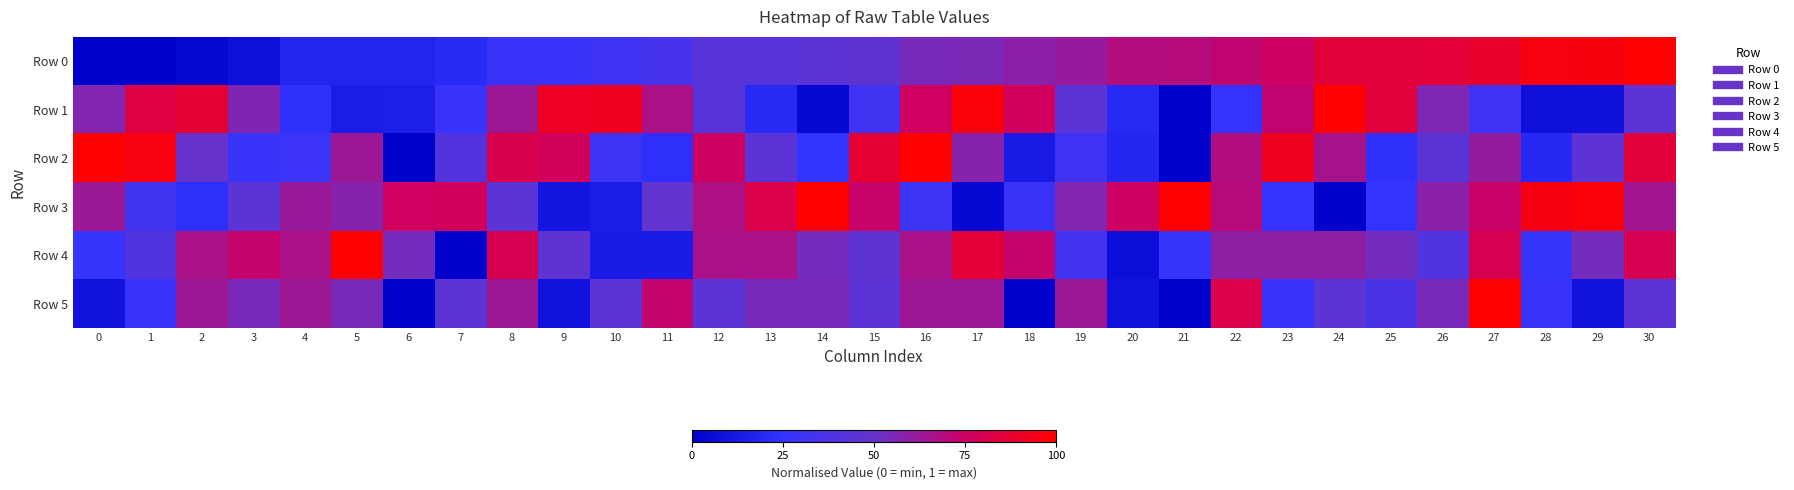

Reading left to right, list all the values displayed in this chart.

Row 0: 0=0.0	1=0.0	2=0.0	3=0.1	4=0.2	5=0.2	6=0.2	7=0.2	8=0.3	9=0.3	10=0.3	11=0.3	12=0.4	13=0.4	14=0.4	15=0.5	16=0.5	17=0.6	18=0.6	19=0.6	20=0.7	21=0.7	22=0.7	23=0.8	24=0.9	25=0.9	26=0.9	27=0.9	28=1.0	29=1.0	30=1.0
Row 1: 0=0.6	1=0.8	2=0.9	3=0.6	4=0.2	5=0.1	6=0.2	7=0.3	8=0.6	9=0.9	10=0.9	11=0.7	12=0.4	13=0.2	14=0.0	15=0.3	16=0.8	17=1.0	18=0.8	19=0.4	20=0.2	21=0.0	22=0.3	23=0.7	24=1.0	25=0.8	26=0.6	27=0.3	28=0.1	29=0.1	30=0.5
Row 2: 0=1.0	1=1.0	2=0.5	3=0.3	4=0.3	5=0.6	6=0.0	7=0.4	8=0.8	9=0.8	10=0.3	11=0.2	12=0.8	13=0.4	14=0.3	15=0.9	16=1.0	17=0.6	18=0.1	19=0.3	20=0.2	21=0.0	22=0.7	23=0.9	24=0.7	25=0.2	26=0.4	27=0.6	28=0.2	29=0.5	30=0.9
Row 3: 0=0.6	1=0.3	2=0.2	3=0.5	4=0.6	5=0.6	6=0.8	7=0.8	8=0.5	9=0.1	10=0.1	11=0.5	12=0.7	13=0.8	14=1.0	15=0.7	16=0.3	17=0.0	18=0.3	19=0.6	20=0.8	21=1.0	22=0.7	23=0.3	24=0.0	25=0.3	26=0.6	27=0.7	28=1.0	29=1.0	30=0.6
Row 4: 0=0.3	1=0.4	2=0.7	3=0.7	4=0.7	5=1.0	6=0.5	7=0.0	8=0.8	9=0.5	10=0.1	11=0.1	12=0.7	13=0.7	14=0.5	15=0.5	16=0.7	17=0.9	18=0.7	19=0.3	20=0.1	21=0.3	22=0.6	23=0.6	24=0.6	25=0.5	26=0.4	27=0.8	28=0.3	29=0.5	30=0.8
Row 5: 0=0.1	1=0.3	2=0.6	3=0.5	4=0.6	5=0.5	6=0.0	7=0.5	8=0.6	9=0.1	10=0.5	11=0.7	12=0.5	13=0.5	14=0.5	15=0.5	16=0.6	17=0.6	18=0.0	19=0.6	20=0.1	21=0.0	22=0.8	23=0.3	24=0.5	25=0.4	26=0.5	27=1.0	28=0.3	29=0.1	30=0.5